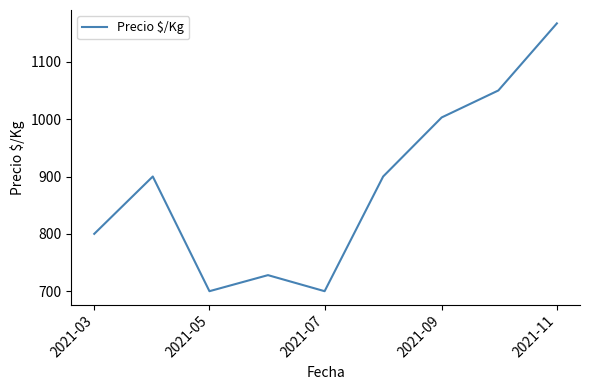

What is the greatest value displayed?

1167